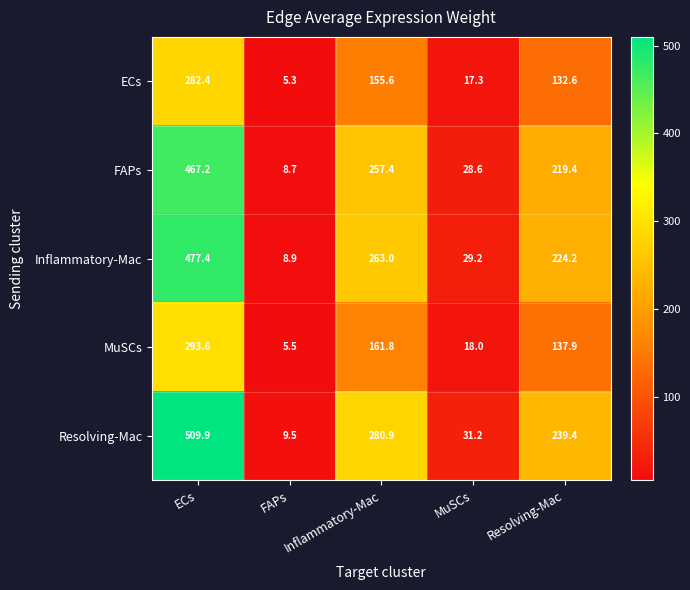

The FAPs series shows 467.2 at ECs. True or false?

True